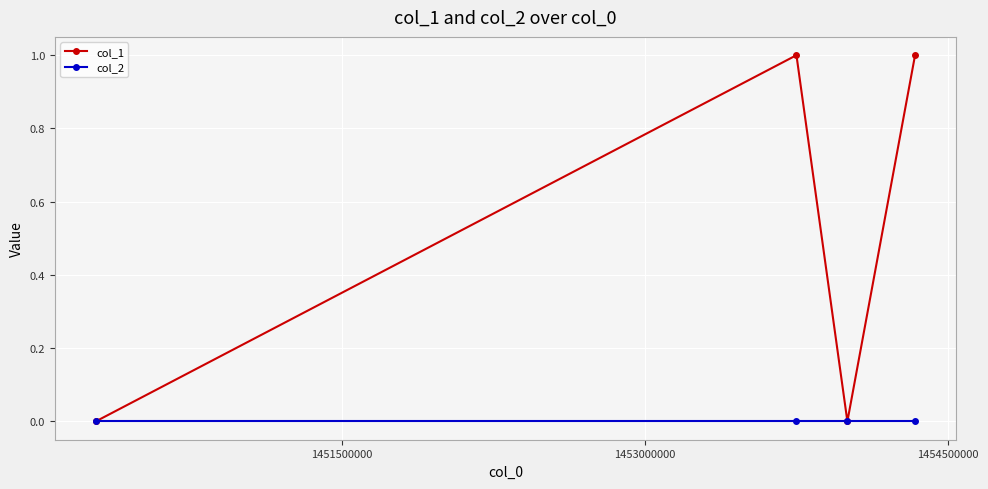

Reading right to left, extract all data points from this chart.

col_1: 1	0	1	0
col_2: 0	0	0	0